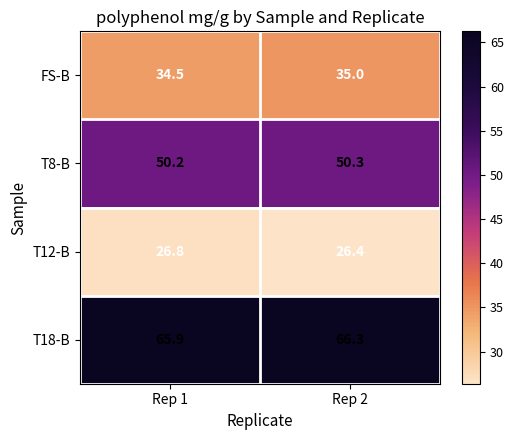

Reading left to right, what are all the values shown in this chart?

FS-B: 34.5	35.0
T8-B: 50.2	50.3
T12-B: 26.8	26.4
T18-B: 65.9	66.3